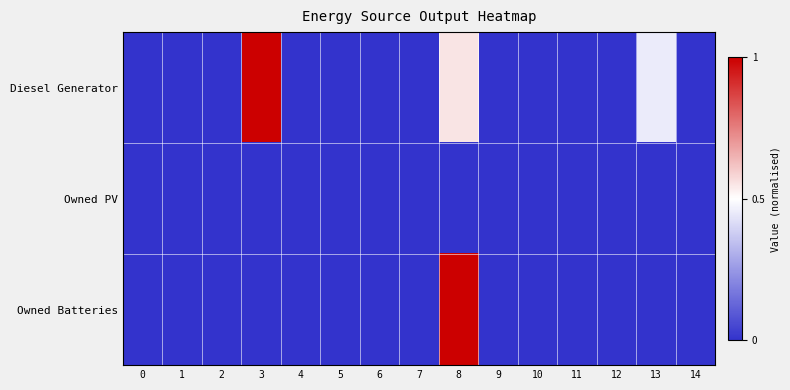

Rank the series at 3 from lowest to highest value.

row_1, row_2, row_0